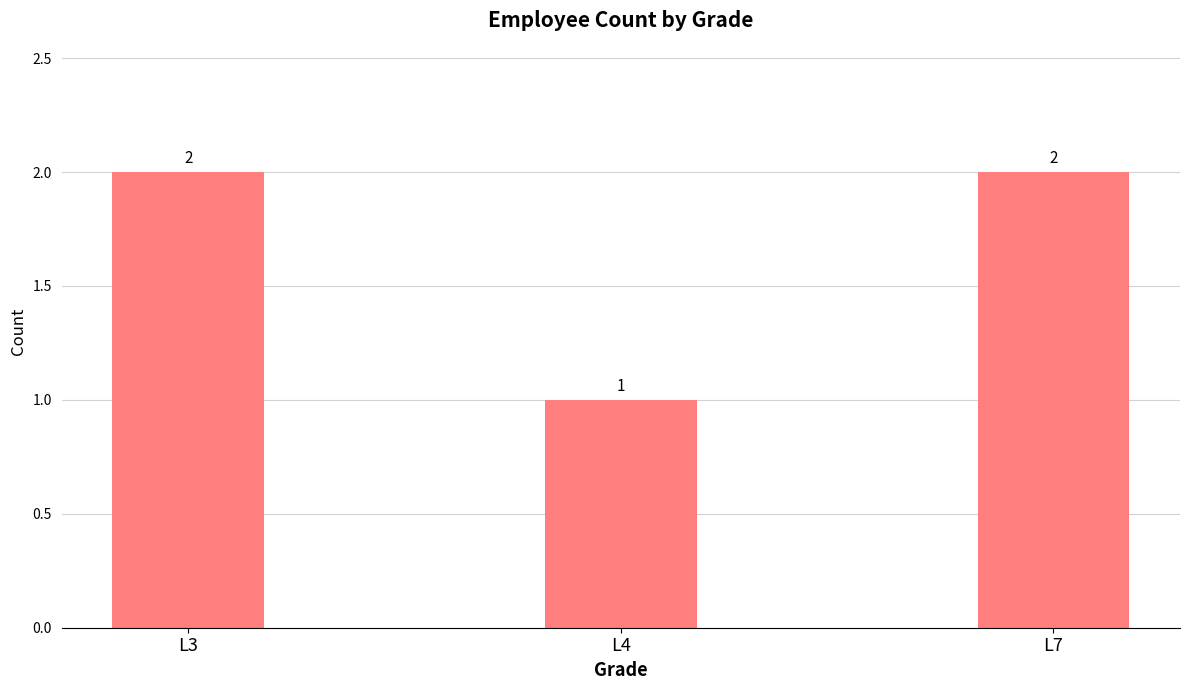

How many bars are there in total?

3